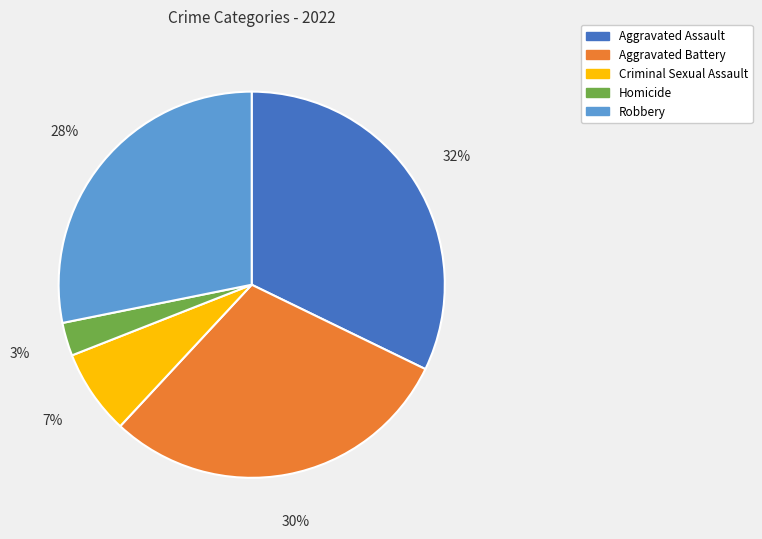

Does any single category account for the majority?

No